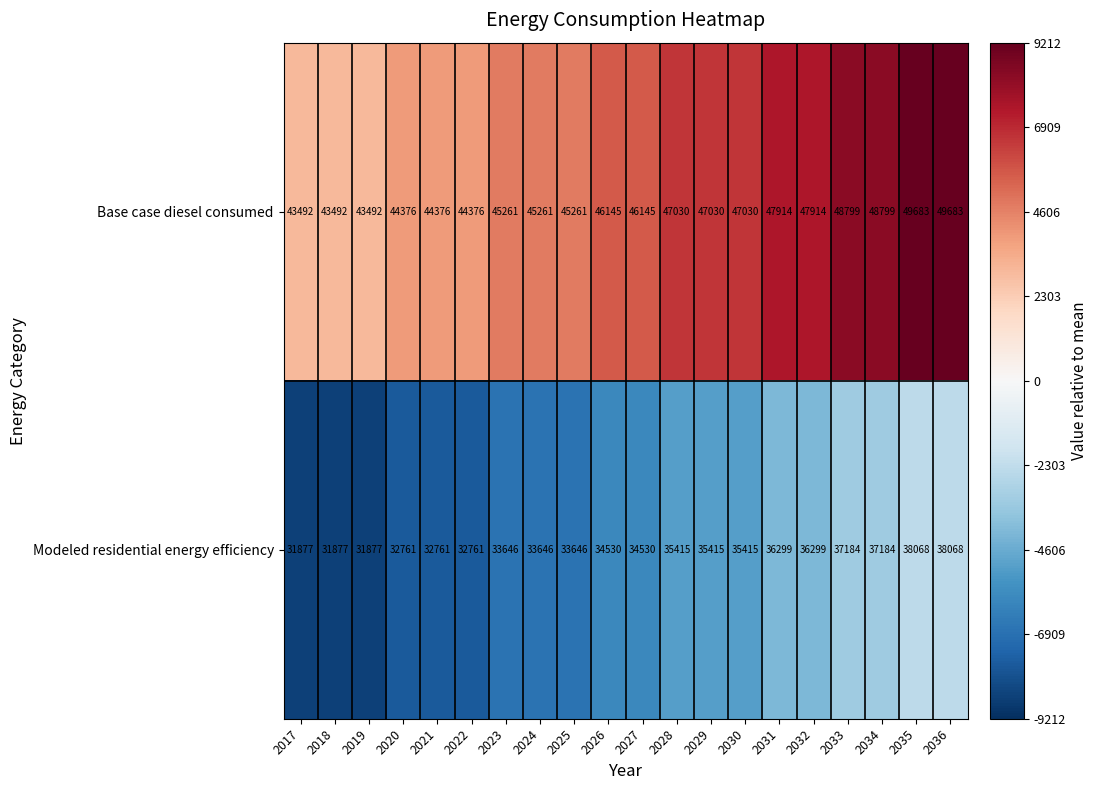

What is the difference between the highest and lowest values at 2034?

11615